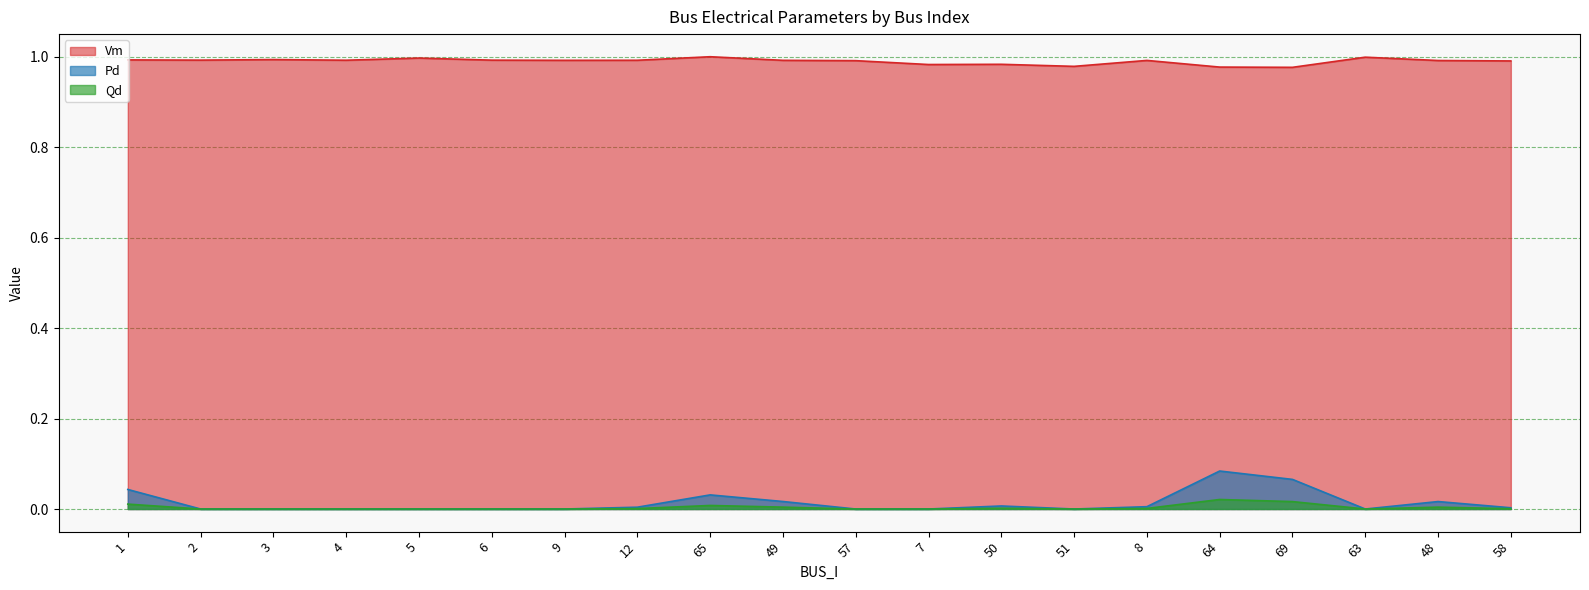

Which series has the widest spread of values?

Pd